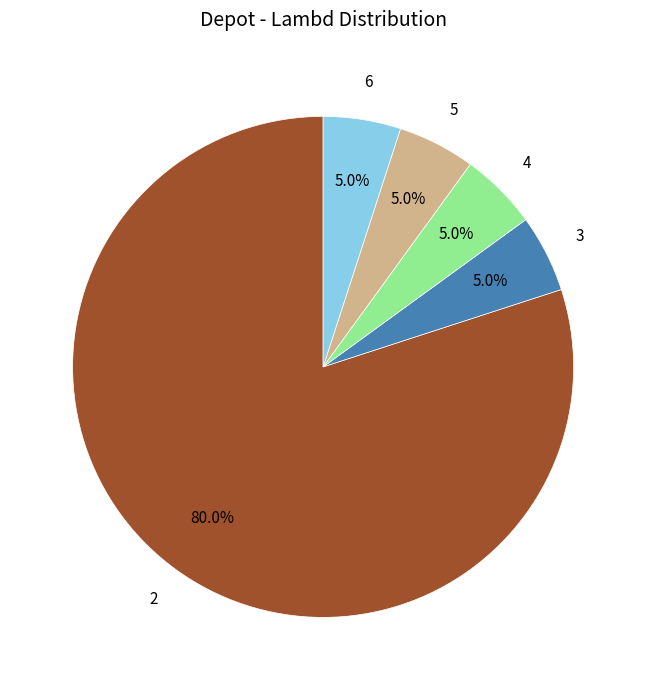

Approximately how many times larger is the value at 5 compared to 3?

1.0